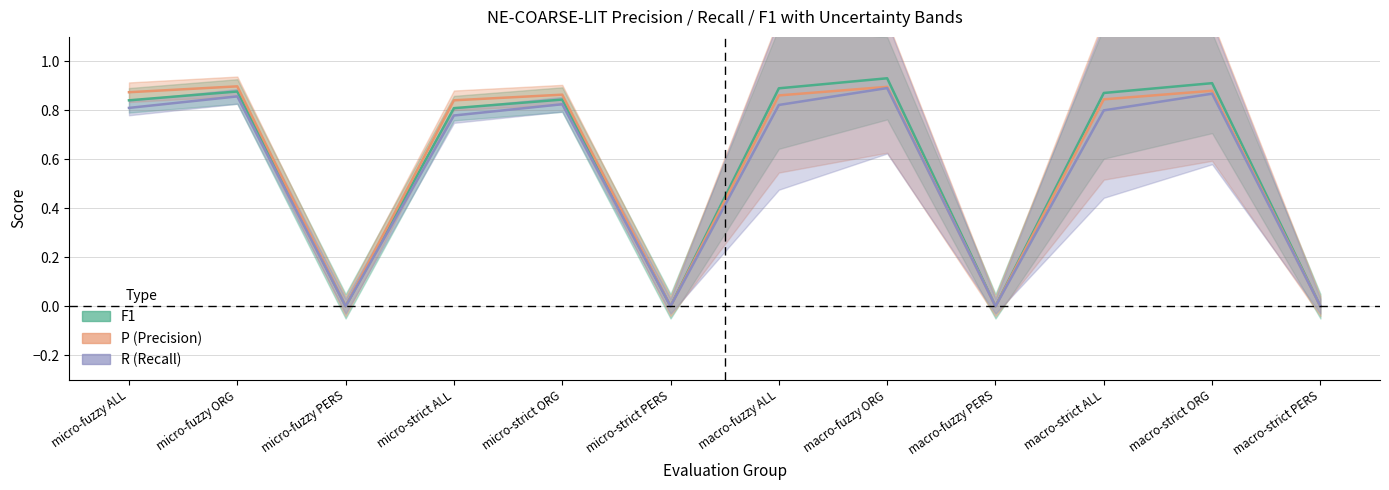

How many positive values does the F1 series have?

8